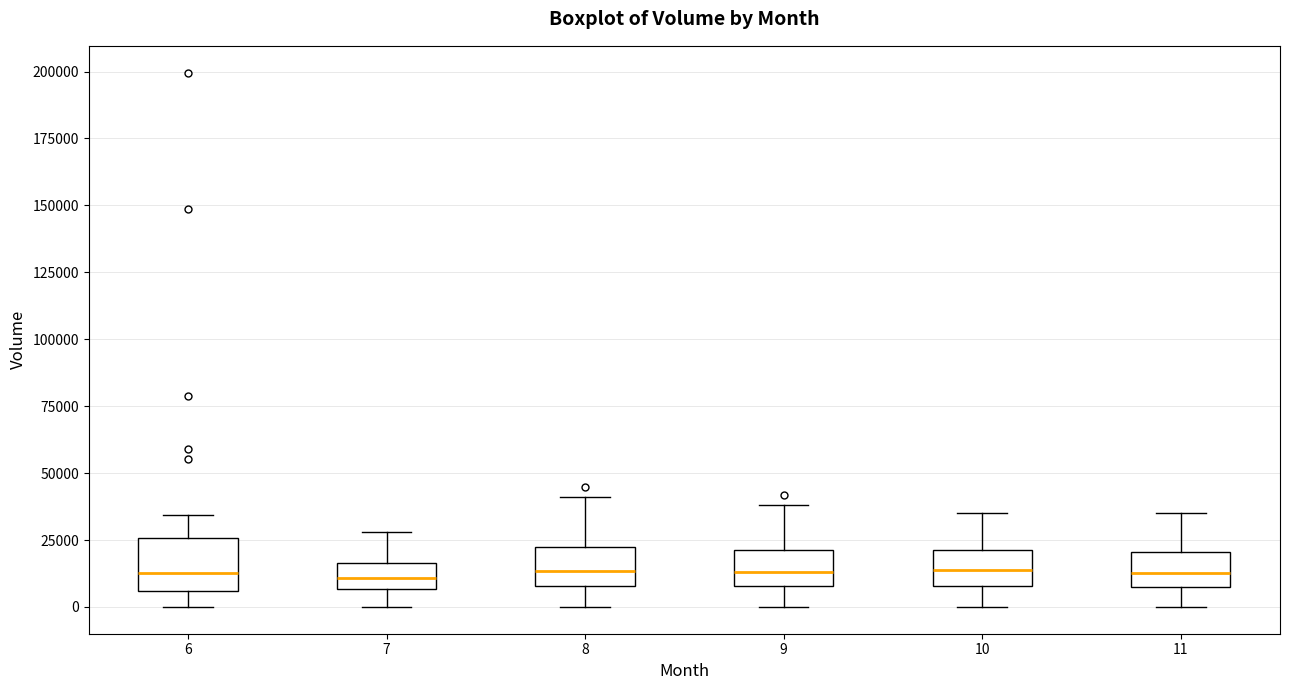

Where is the lower edge of the box at x = 11 on the y-axis? The values are not printed on the chart, so give them approximately, as read against the axis.

5000